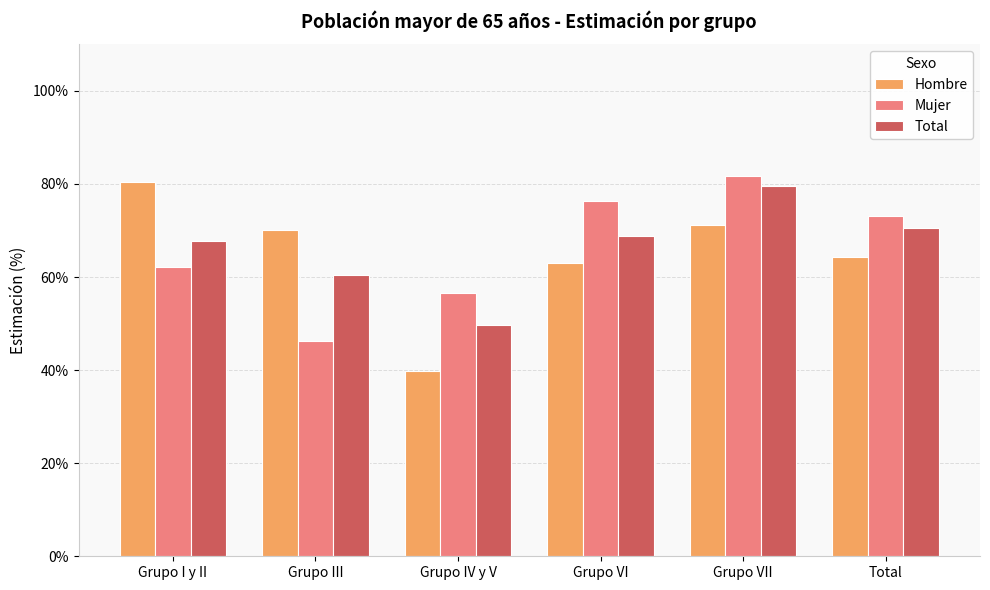

Which has a higher value, Total or Grupo VII?

Grupo VII